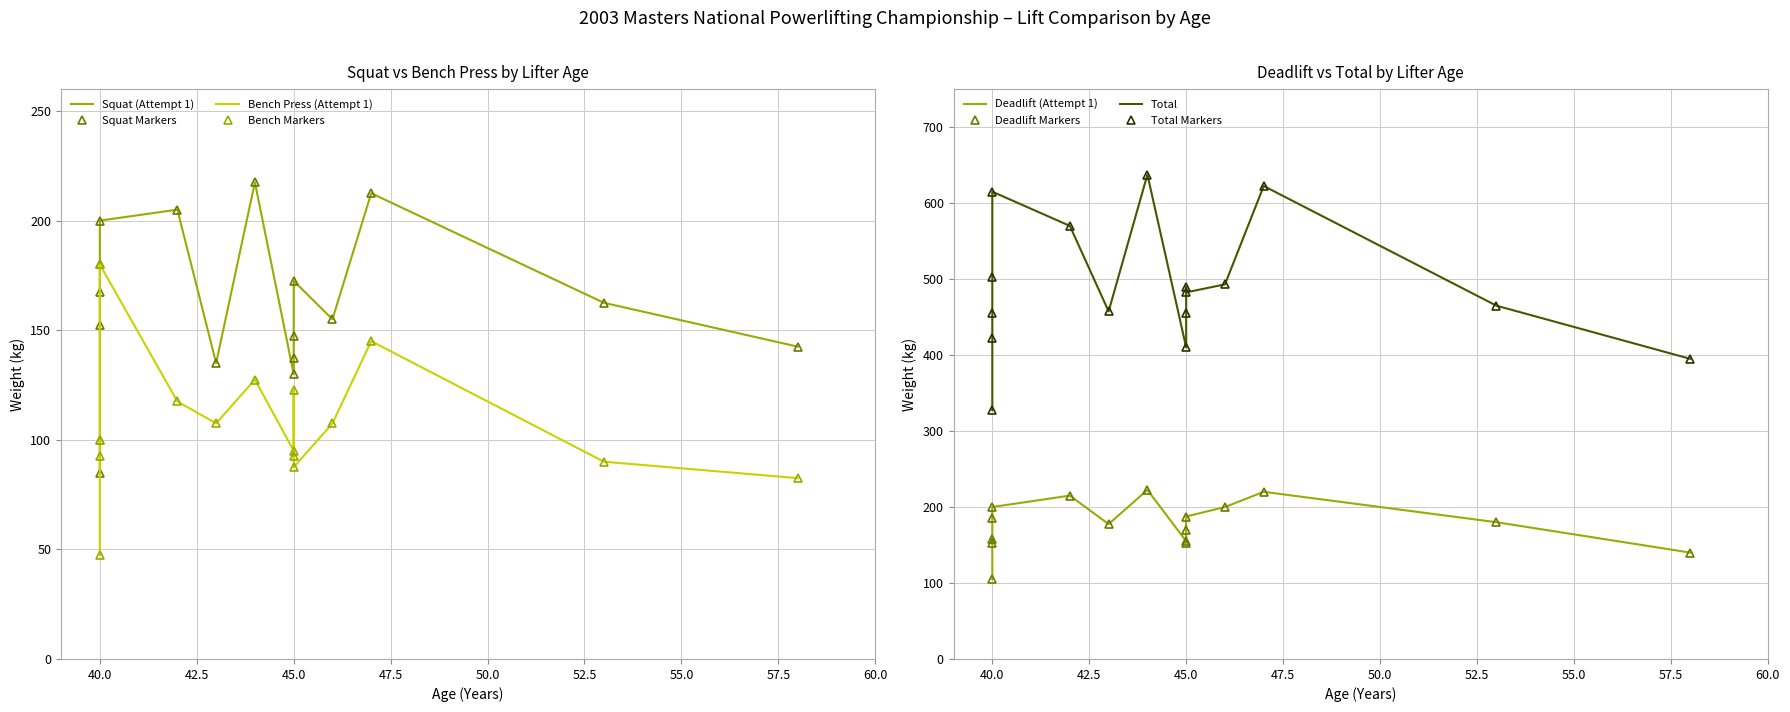

True or false: Squat (Attempt 1) and Total intersect in this chart.

False